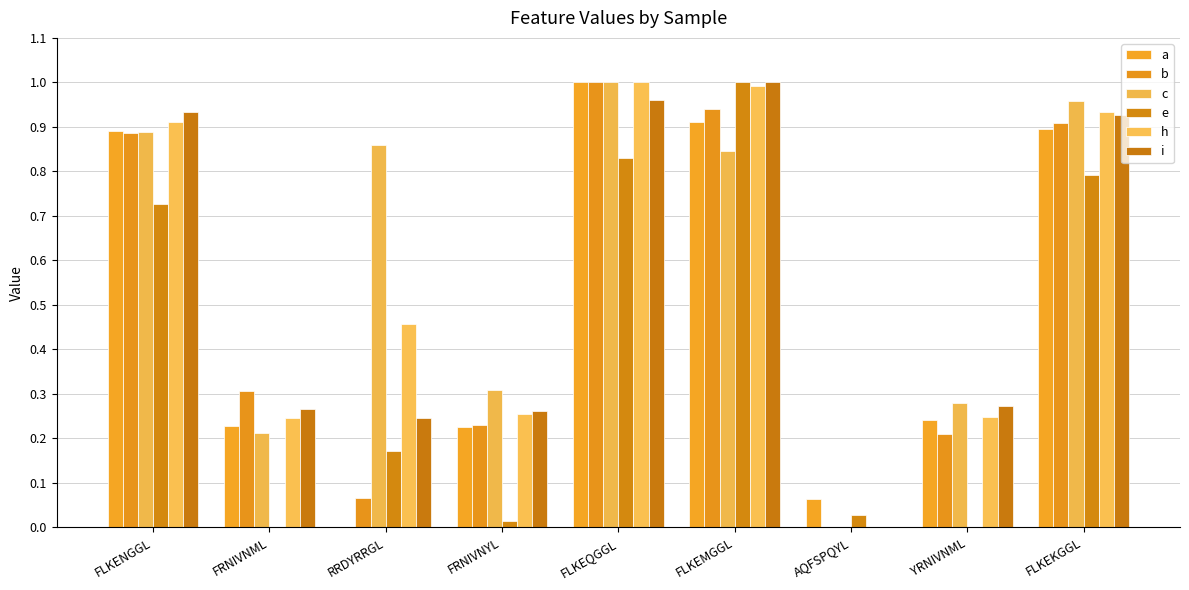

Are the bars grouped side by side (vs. stacked)?

Yes